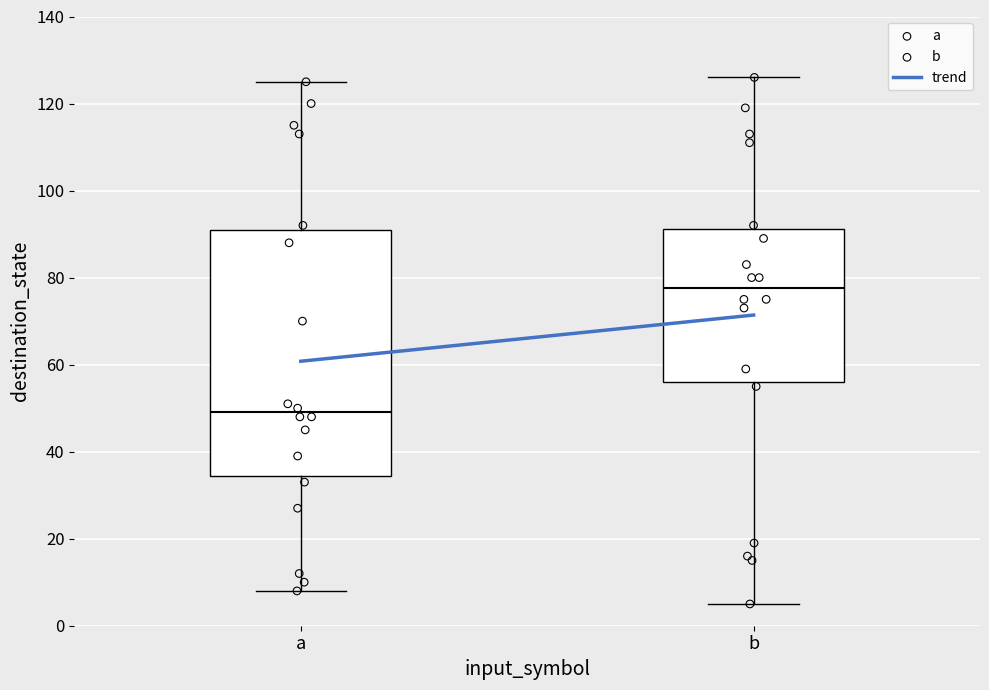

Which box is the tallest, from its lower edge to its upper edge?

a